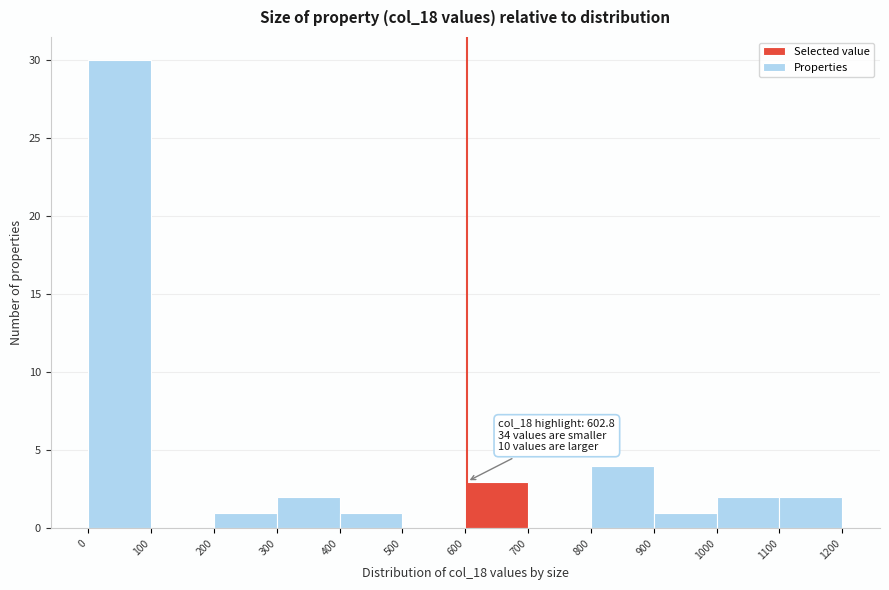

Which range on the x-axis has the tallest bar?

0 to 100